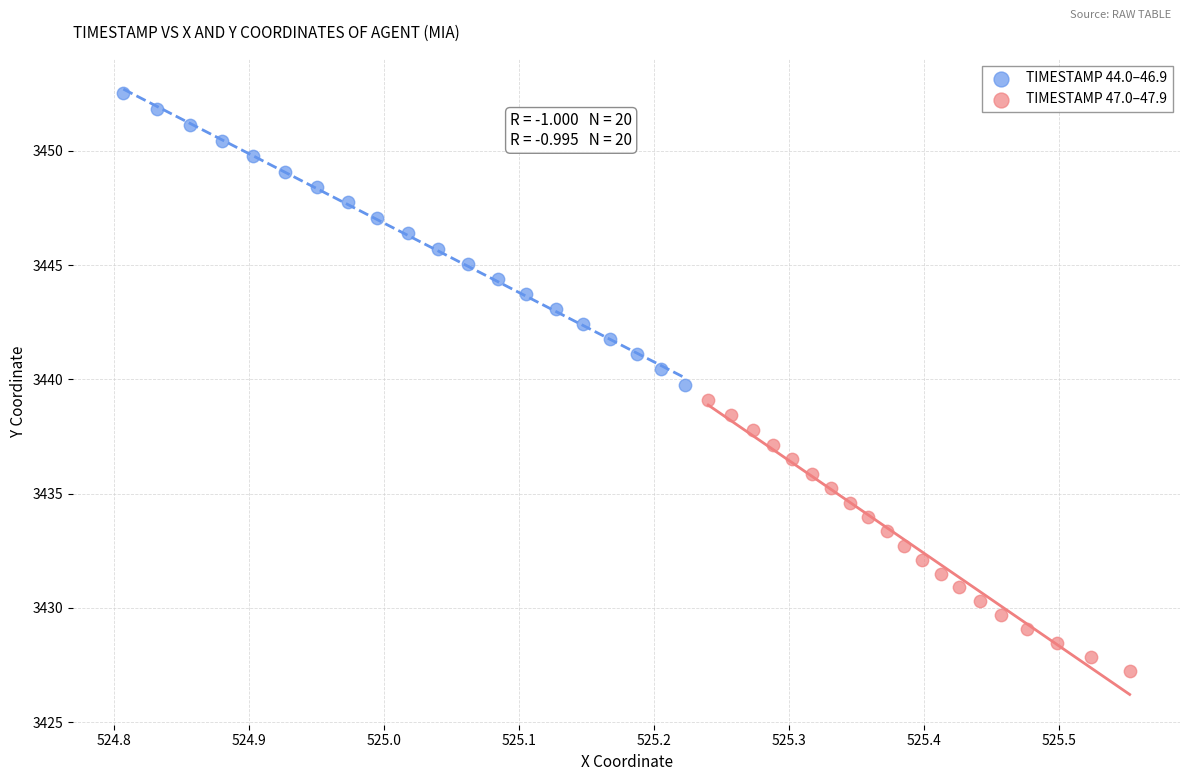

What are all the series names shown in the legend?

TIMESTAMP 44.0–46.9, TIMESTAMP 47.0–47.9